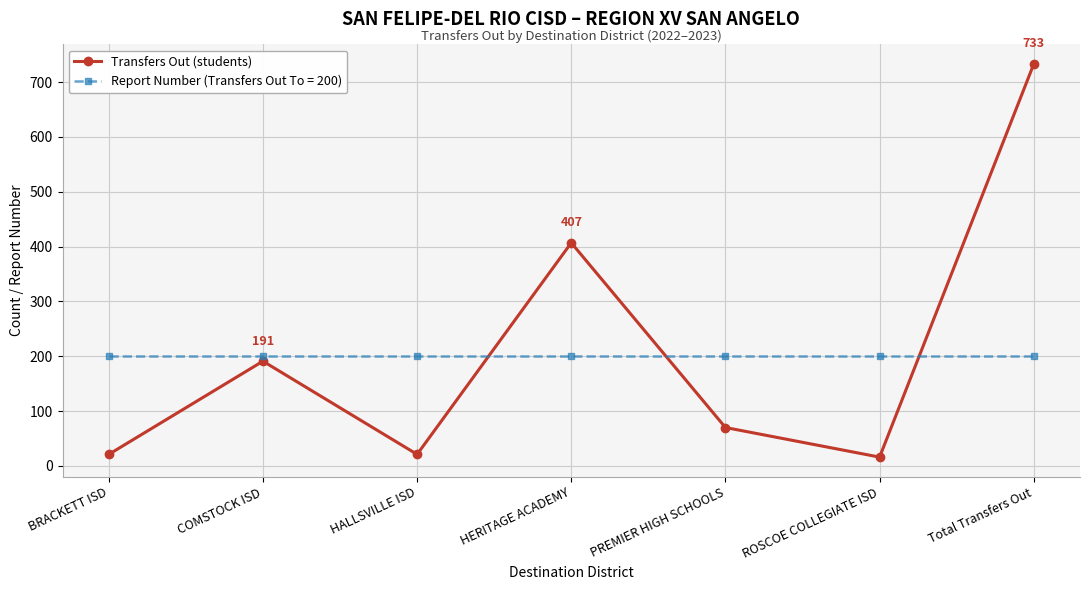

At HALLSVILLE ISD, list the series in order from largest to smallest.

Report Number (Transfers Out To = 200), Transfers Out (students)